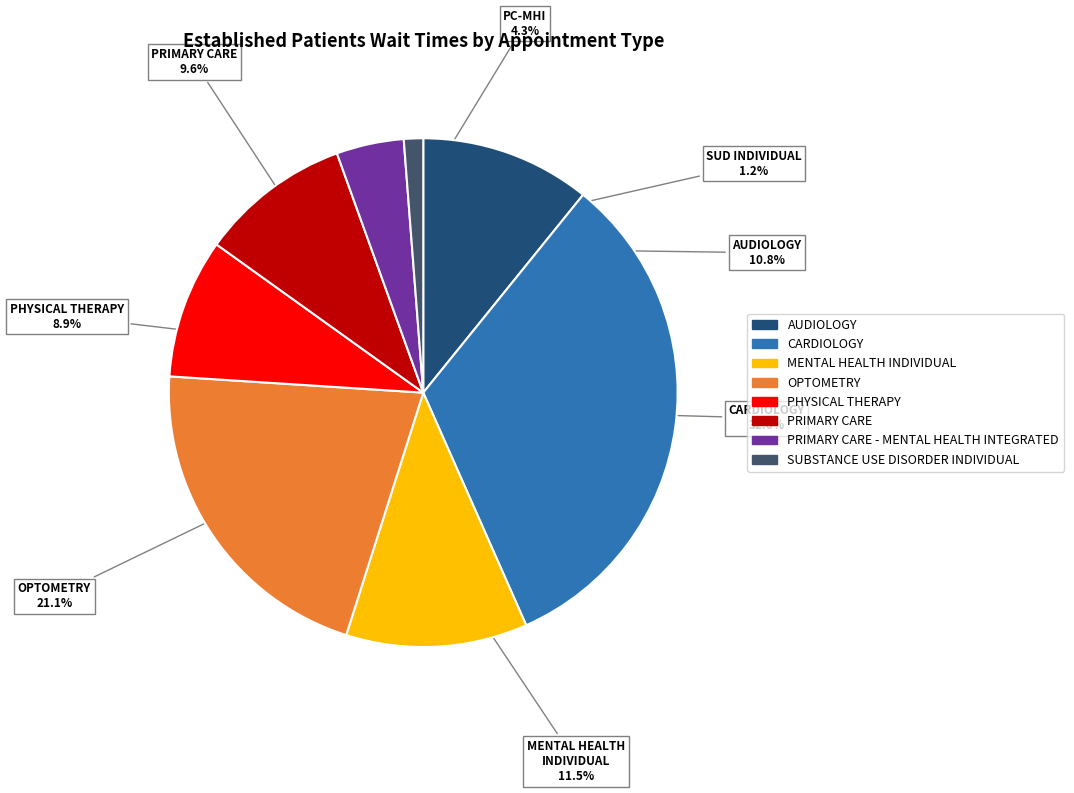

Does any single category account for the majority?

No